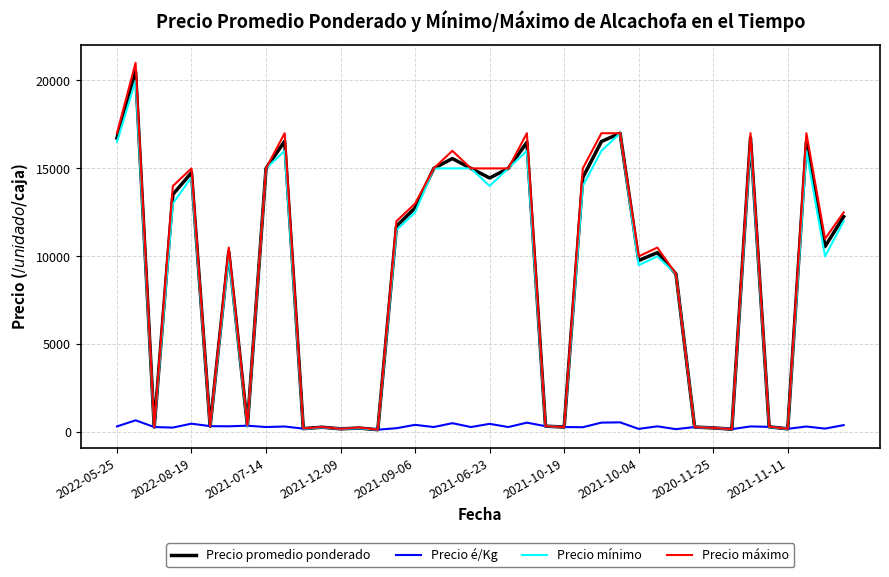

What is the highest value of the Precio promedio ponderado series?

20500